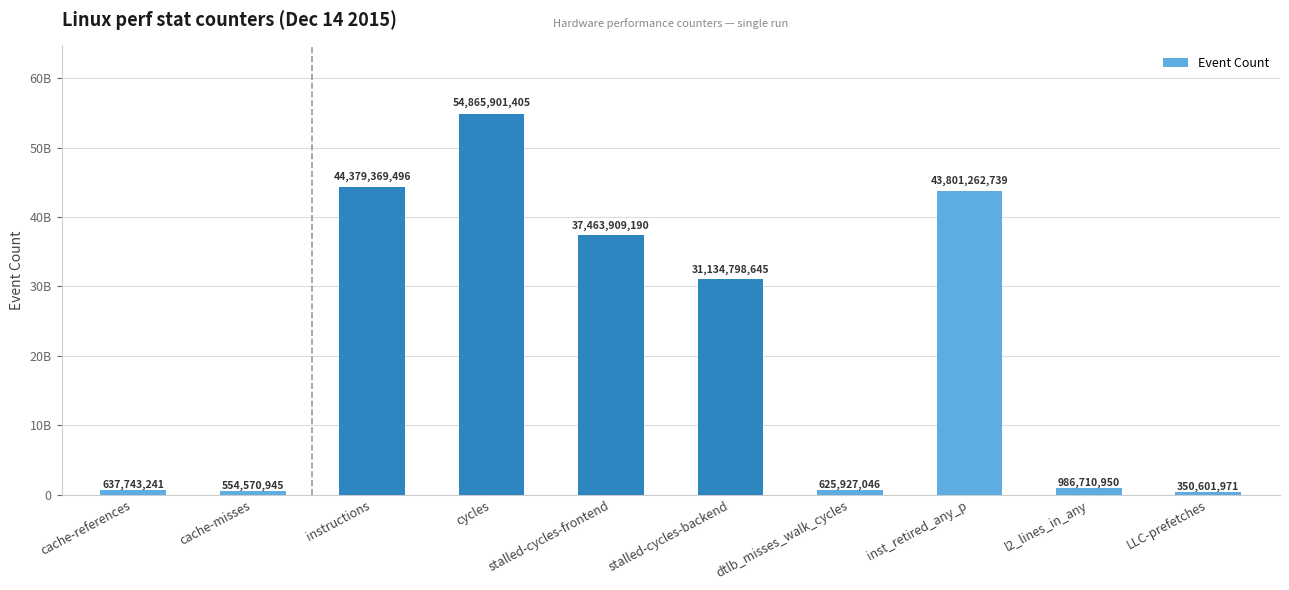

Which has a higher value, cycles or stalled-cycles-backend?

cycles